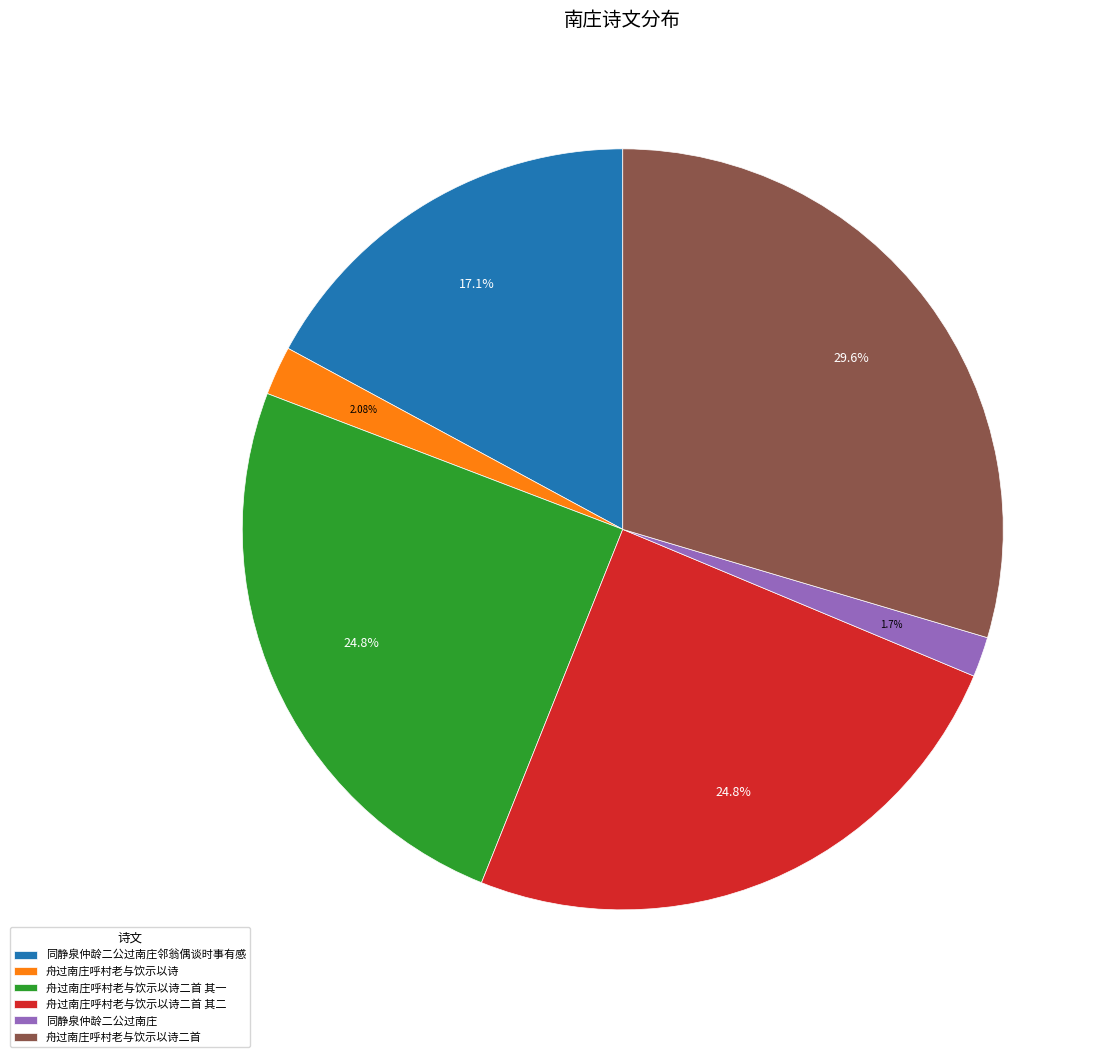

The 舟过南庄呼村老与饮示以诗二首 其二 slice represents 25% of the pie. True or false?

True